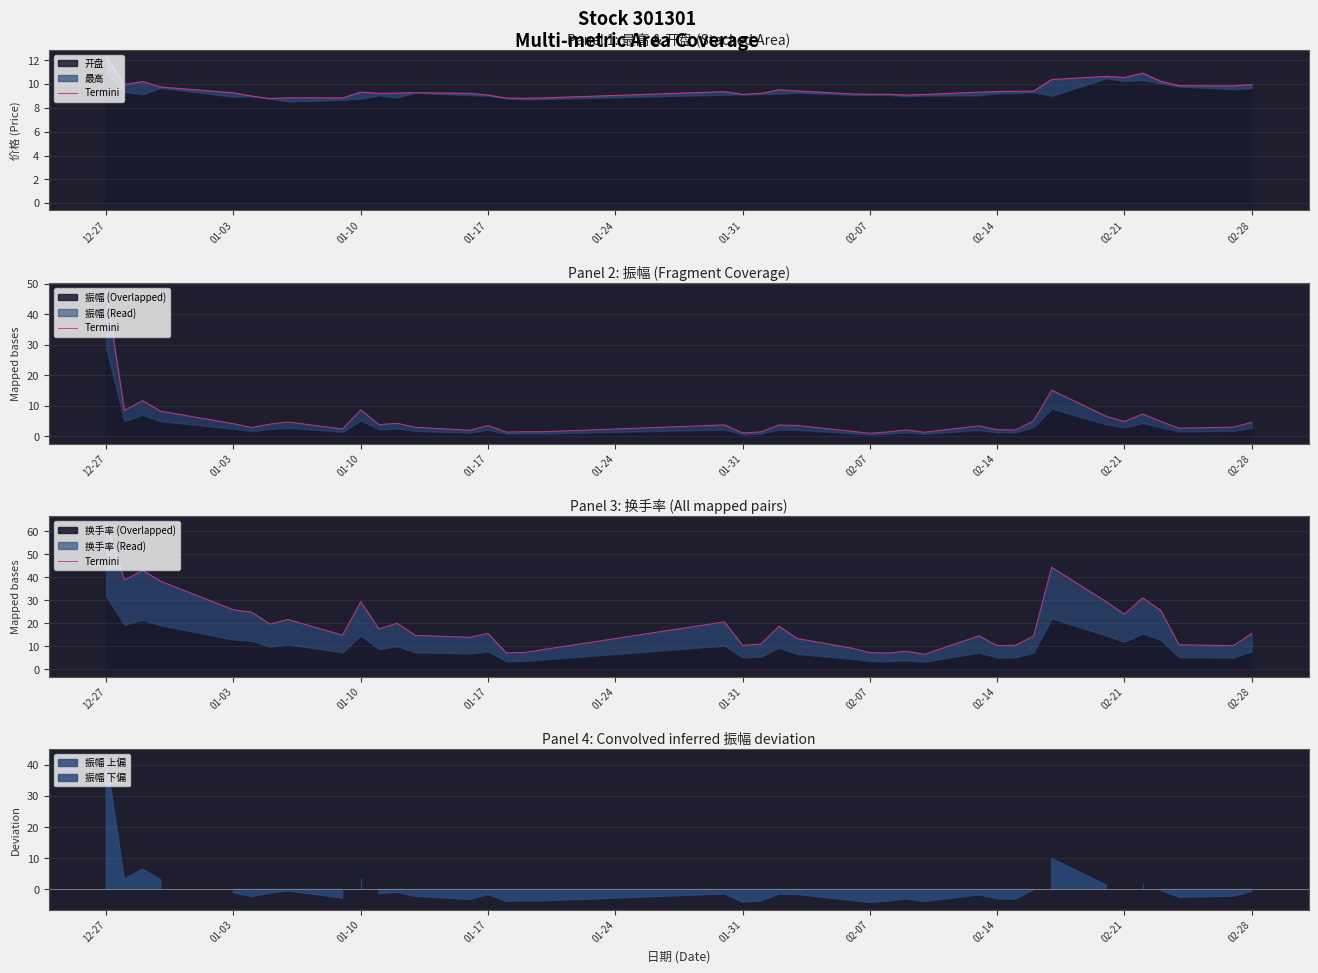

Which category has the highest value in the 振幅 (Overlapped) series?

12-27